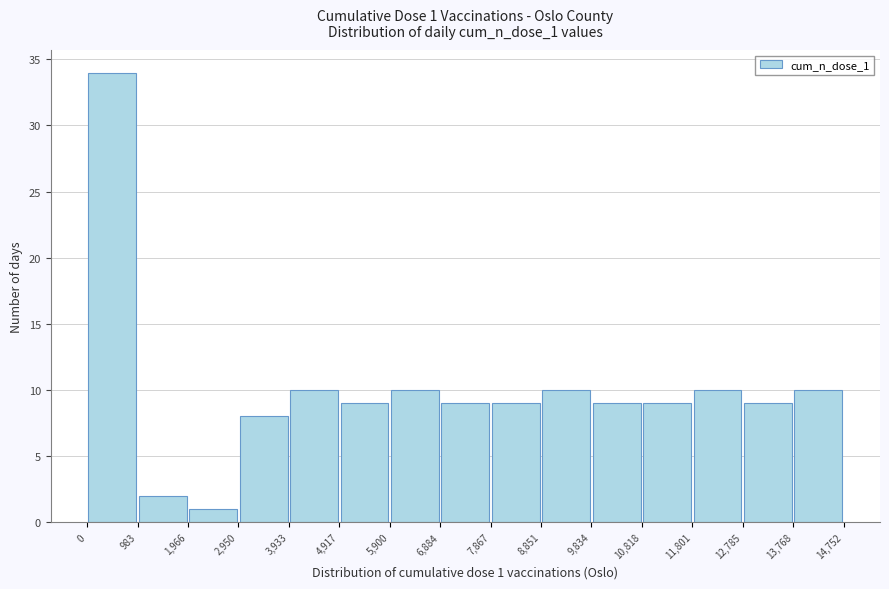

Over which range of the x-axis is the bar tallest?

0 to 983